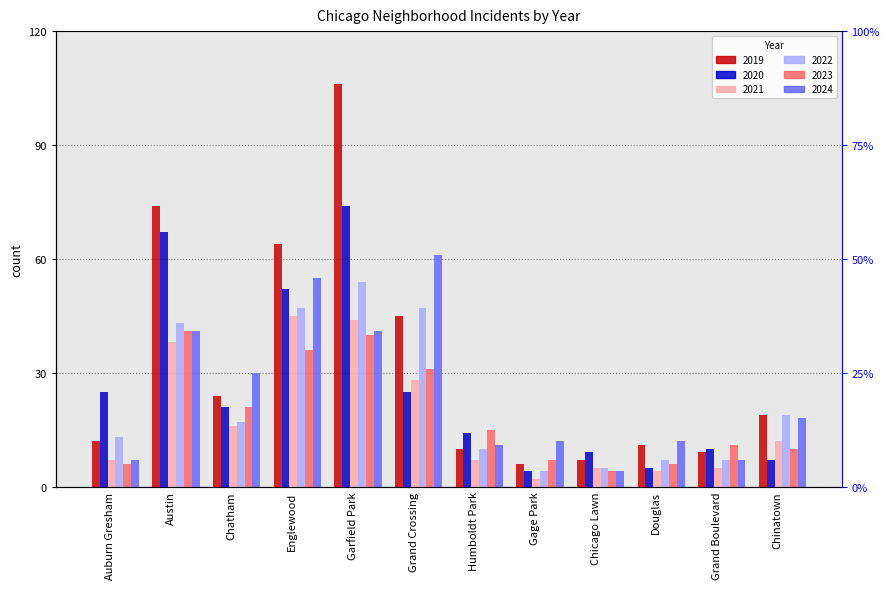

At which label does 2020 first exceed 21?

Auburn Gresham